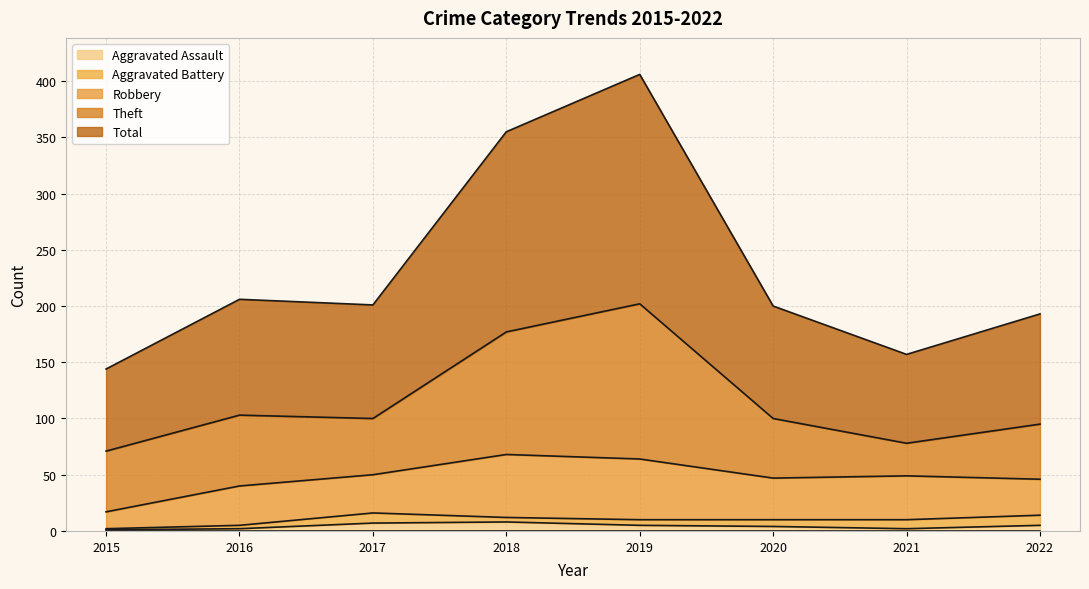

What is the maximum value for Robbery?

56